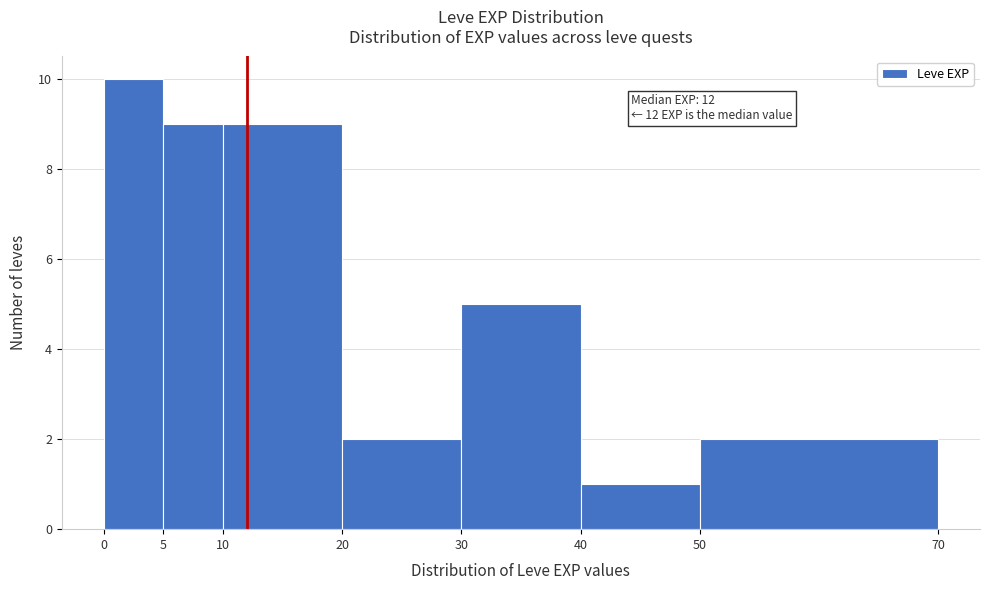

Over which range of the x-axis is the bar tallest?

0 to 5